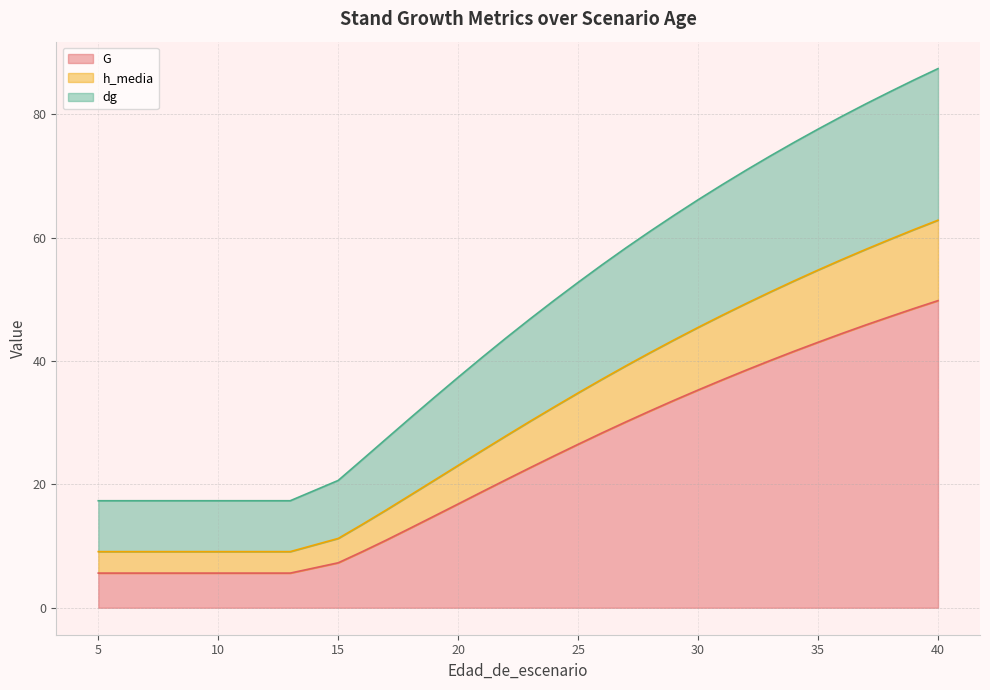

Which category has the lowest value in the h_media series?

5